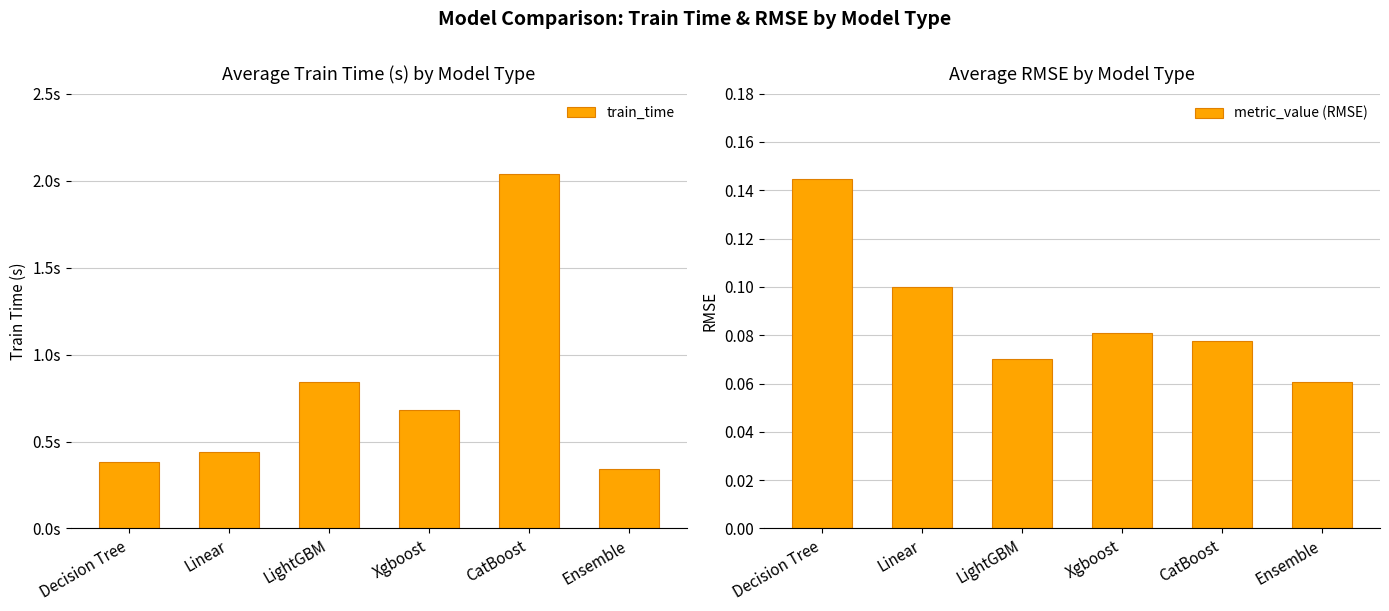

Reading left to right, transcribe all the data shown in this chart.

train_time: Decision Tree=0.4	Linear=0.4	LightGBM=0.8	Xgboost=0.7	CatBoost=2.0	Ensemble=0.3
metric_value (RMSE): Decision Tree=0.1	Linear=0.1	LightGBM=0.1	Xgboost=0.1	CatBoost=0.1	Ensemble=0.1